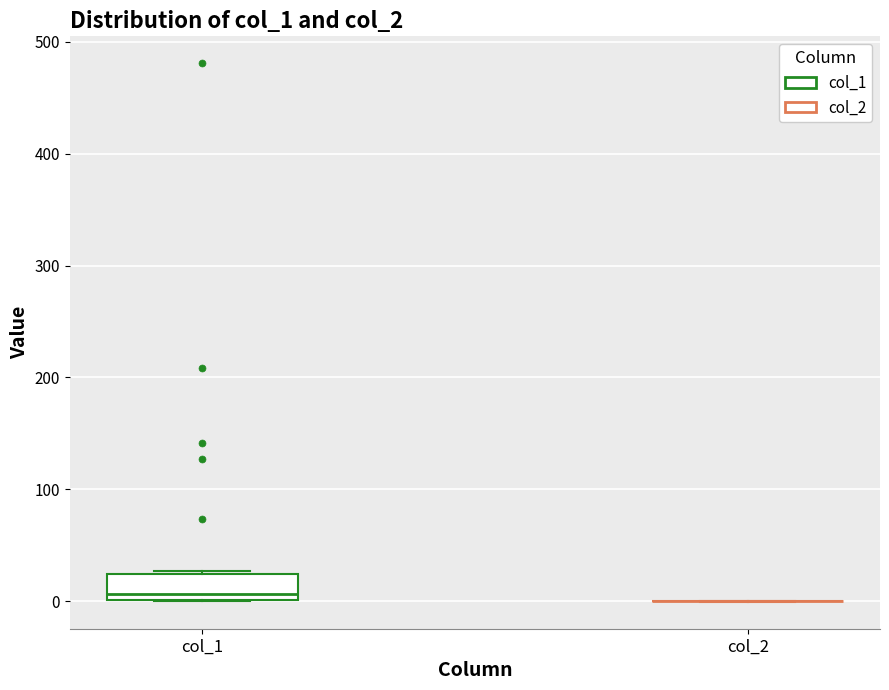

Reading left to right, transcribe this box plot: for each box, give where its median line is, the range the box spans, and where its two whiskers end, as read against the y-axis. The values are not printed on the chart, so give them approximately, as read against the axis.

col_1: median 10, box 0 to 20, whiskers 0 to 30
col_2: box collapsed to a line at 0, whiskers 0 to 0